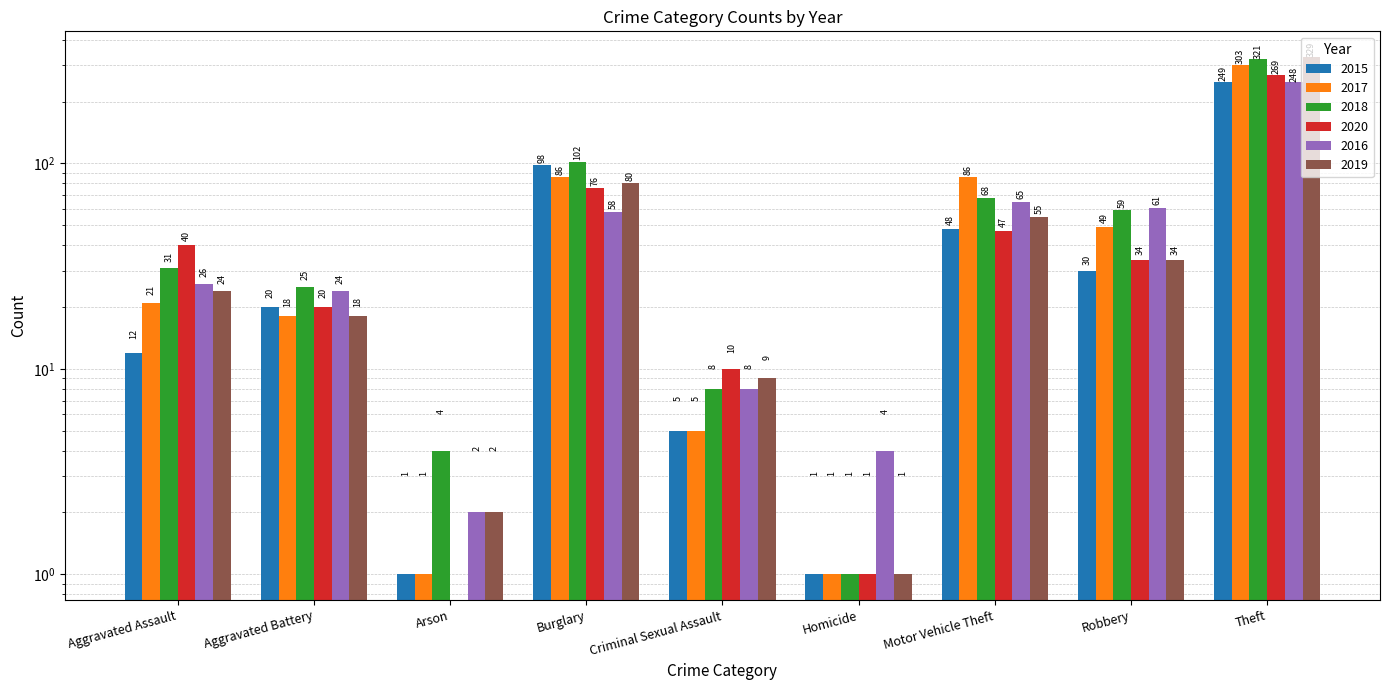

Which series has the largest total across all categories?

2018